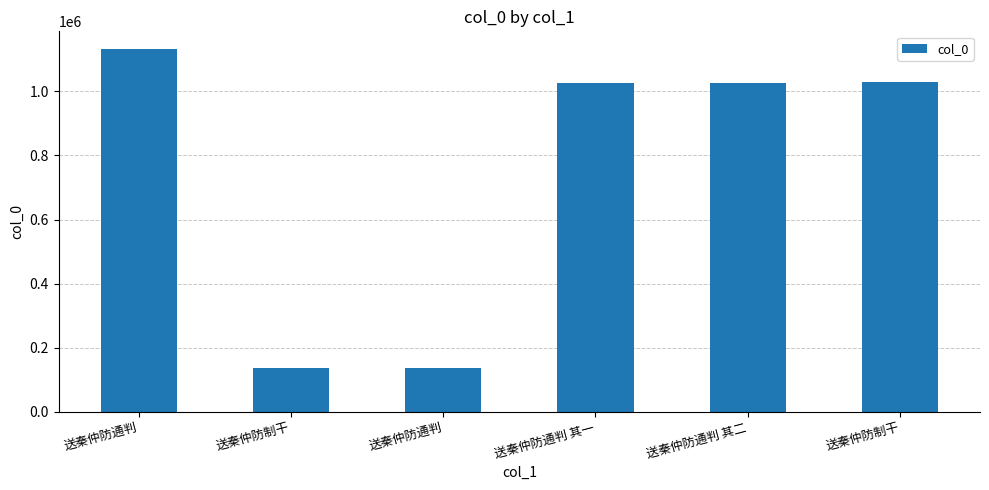

Rank the categories by value from lowest to highest.

送秦仲防制干, 送秦仲防通判, 送秦仲防通判 其一, 送秦仲防通判 其二, 送秦仲防制干, 送秦仲防通判